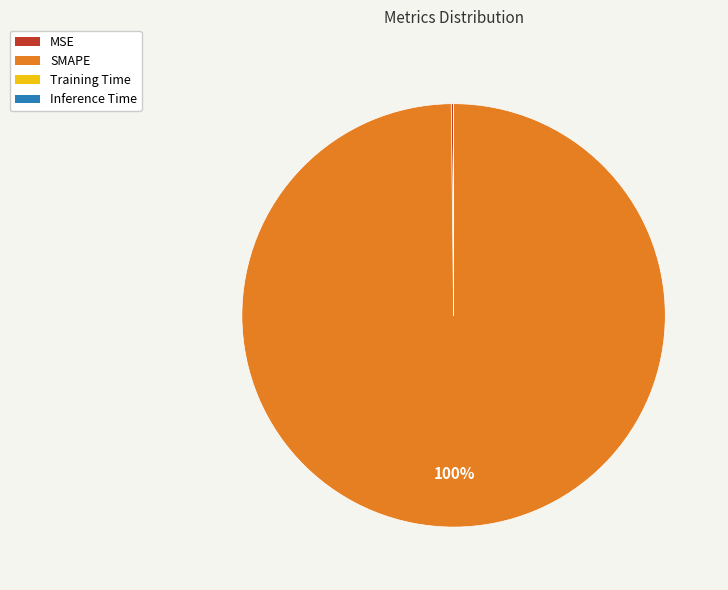

What is the largest slice in the pie chart?

SMAPE